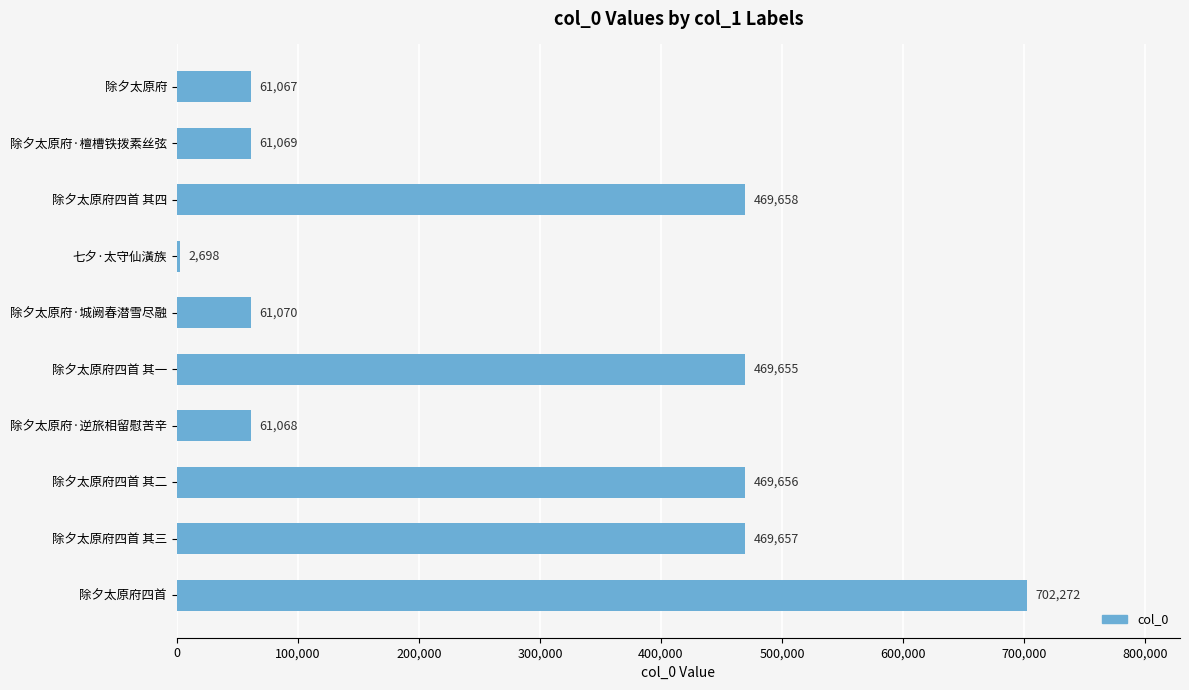

What is the average value?

282787